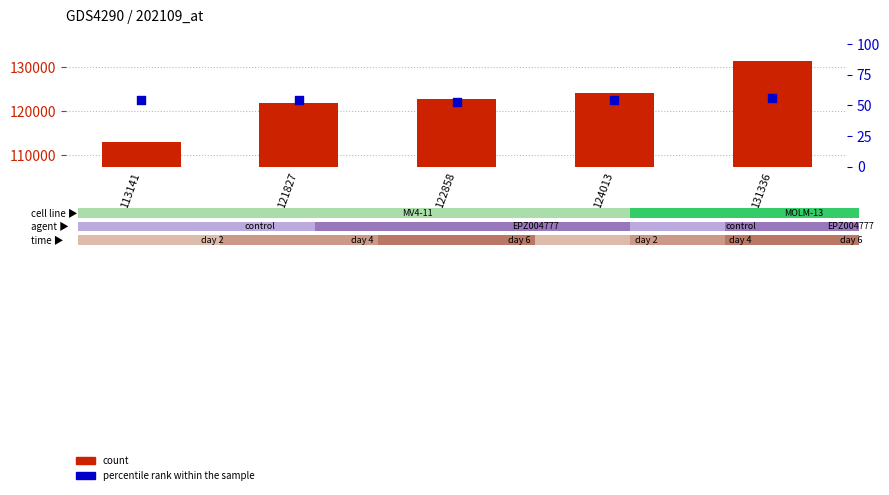

Is the value of percentile rank within the sample at 124013 greater than the value of count at 131336?

No